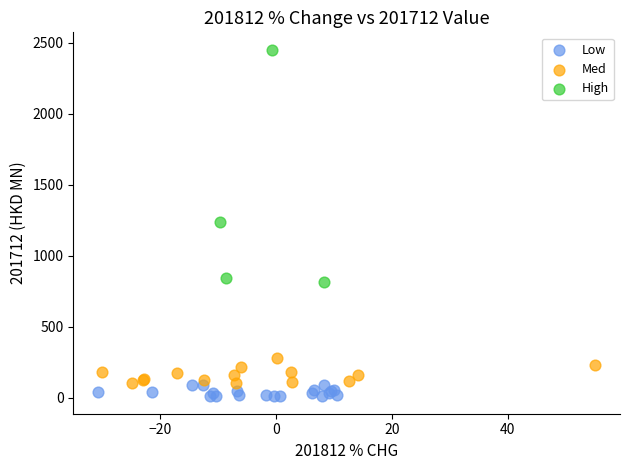

Which series contains the lowest Y value?

Low